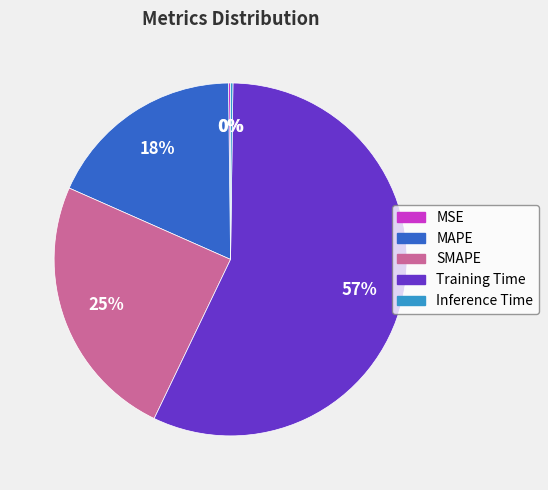

Is it true that SMAPE is 25% of the pie?

True